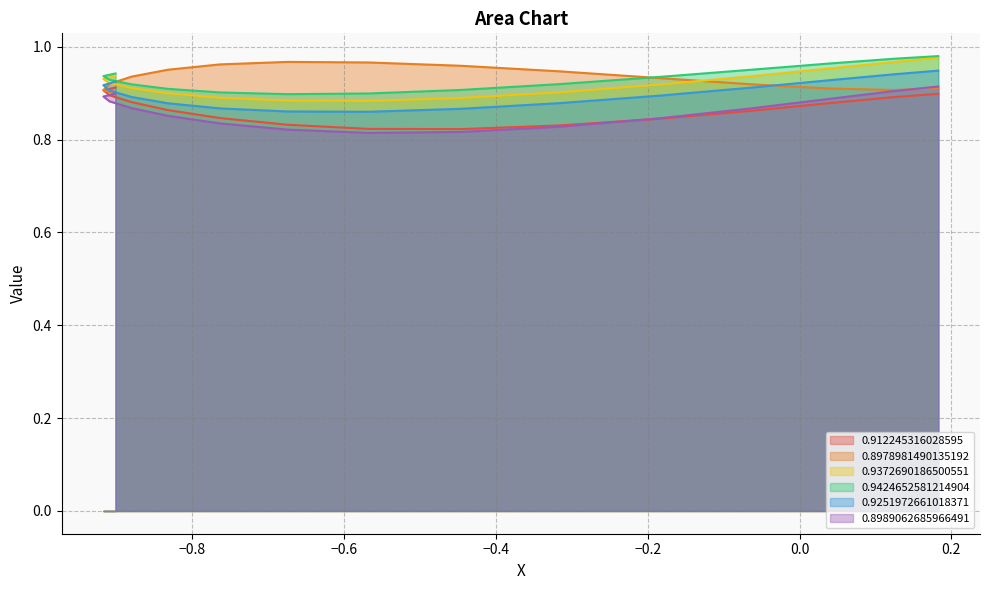

Reading left to right, transcribe all the data shown in this chart.

0.912245316028595: 0.9	0.9	0.9	0.9	0.9	0.8	0.8	0.8	0.8	0.8	0.8	0.9	0.9	0.9	0.9
0.8978981490135192: 0.9	0.9	0.9	0.9	1.0	1.0	1.0	1.0	1.0	0.9	0.9	0.9	0.9	0.9	0.9
0.9372690186500551: 0.9	0.9	0.9	0.9	0.9	0.9	0.9	0.9	0.9	0.9	0.9	0.9	1.0	1.0	1.0
0.9424652581214904: 0.9	0.9	0.9	0.9	0.9	0.9	0.9	0.9	0.9	0.9	0.9	1.0	1.0	1.0	1.0
0.9251972661018371: 0.9	0.9	0.9	0.9	0.9	0.9	0.9	0.9	0.9	0.9	0.9	0.9	0.9	0.9	0.9
0.8989062685966491: 0.9	0.9	0.9	0.9	0.9	0.8	0.8	0.8	0.8	0.8	0.8	0.9	0.9	0.9	0.9